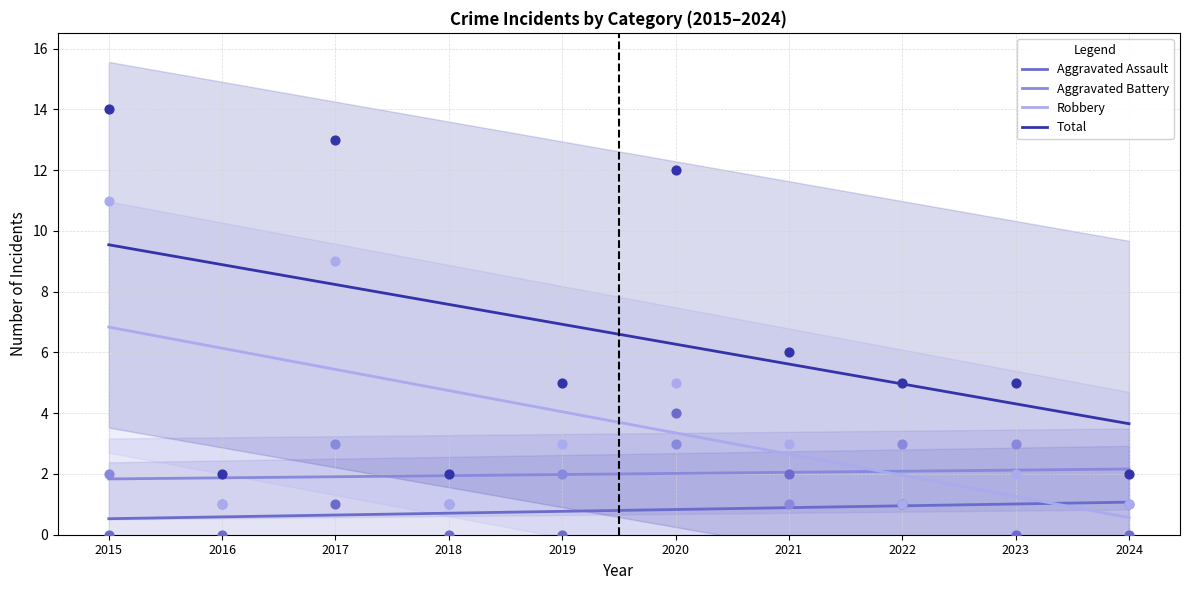

Which series has the largest Y range (max minus min)?

Total